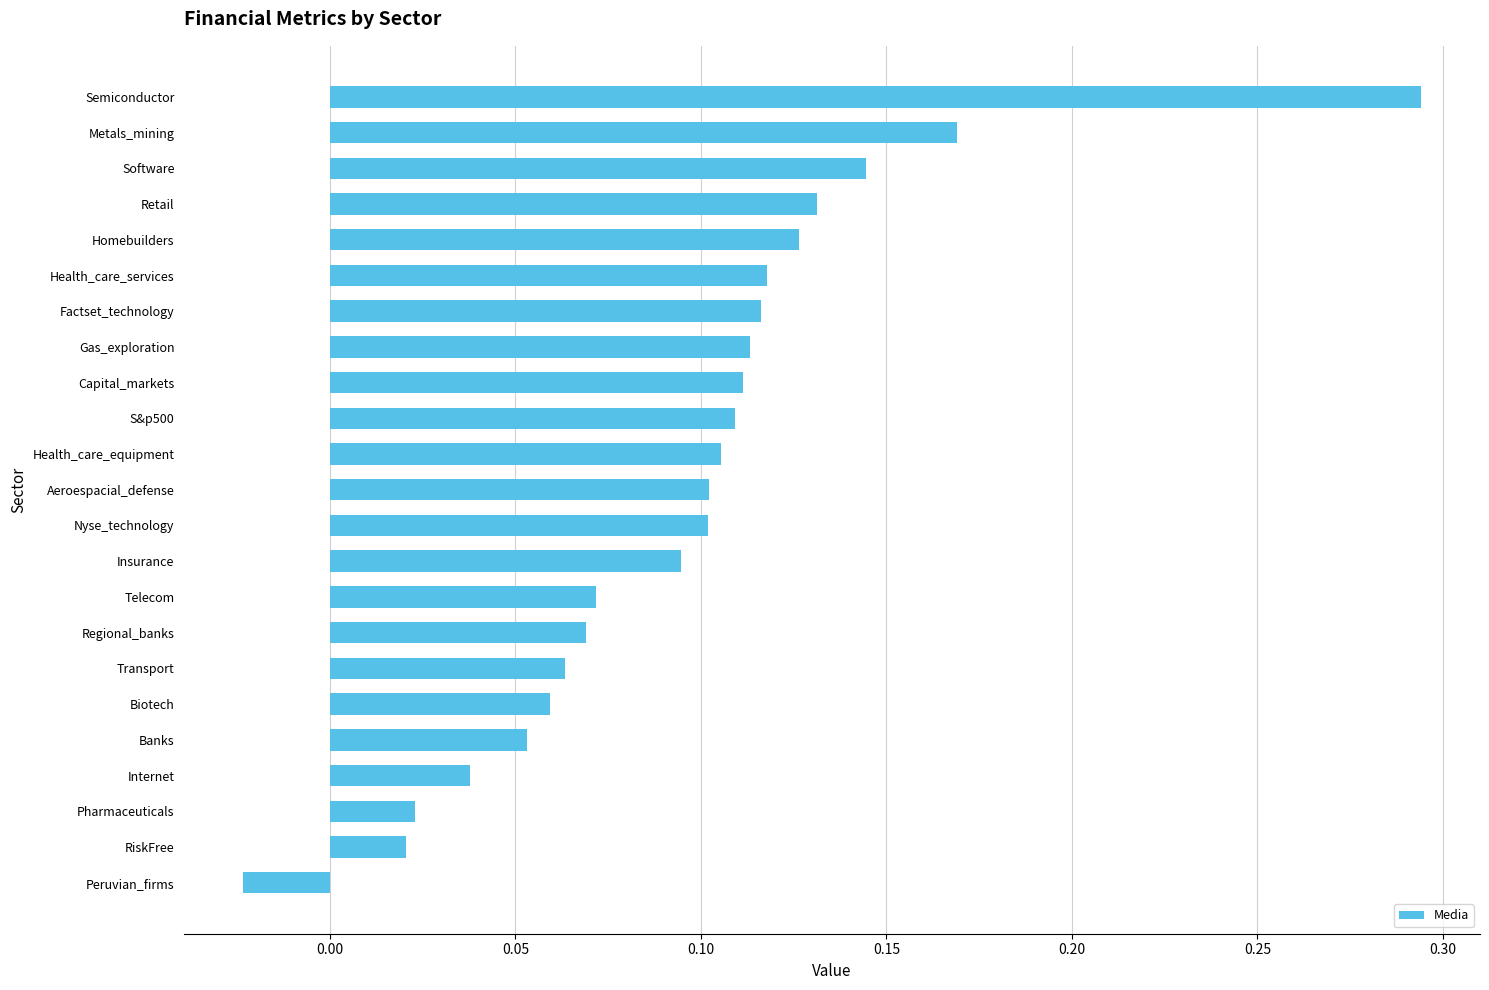

True or false: the data shows 0.1 at Biotech.

True